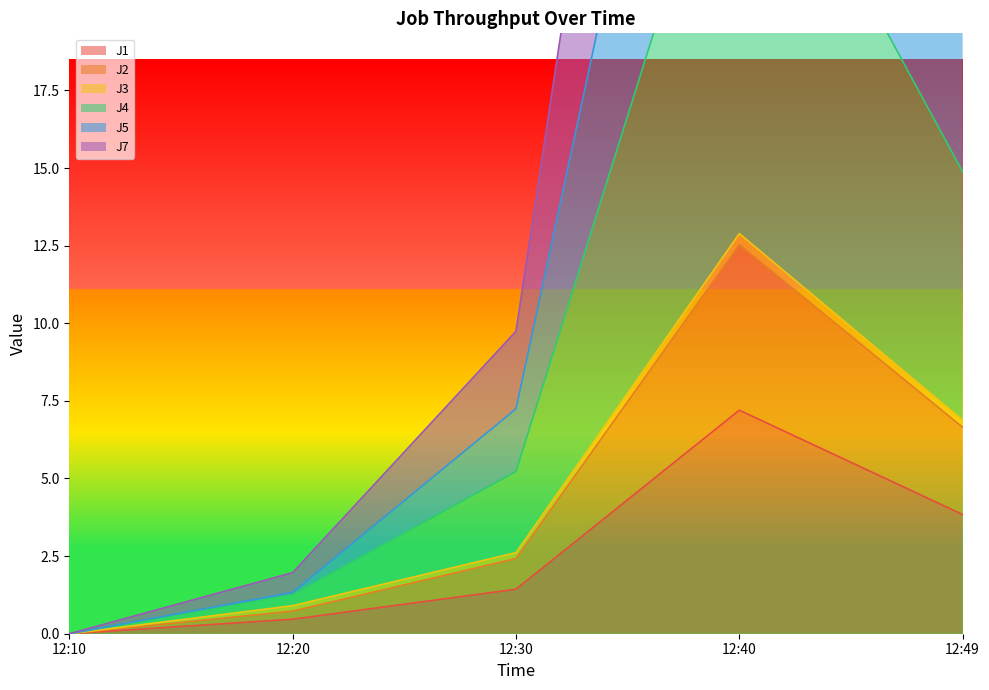

Is it true that J1 equals 1.4 at 12:30?

True